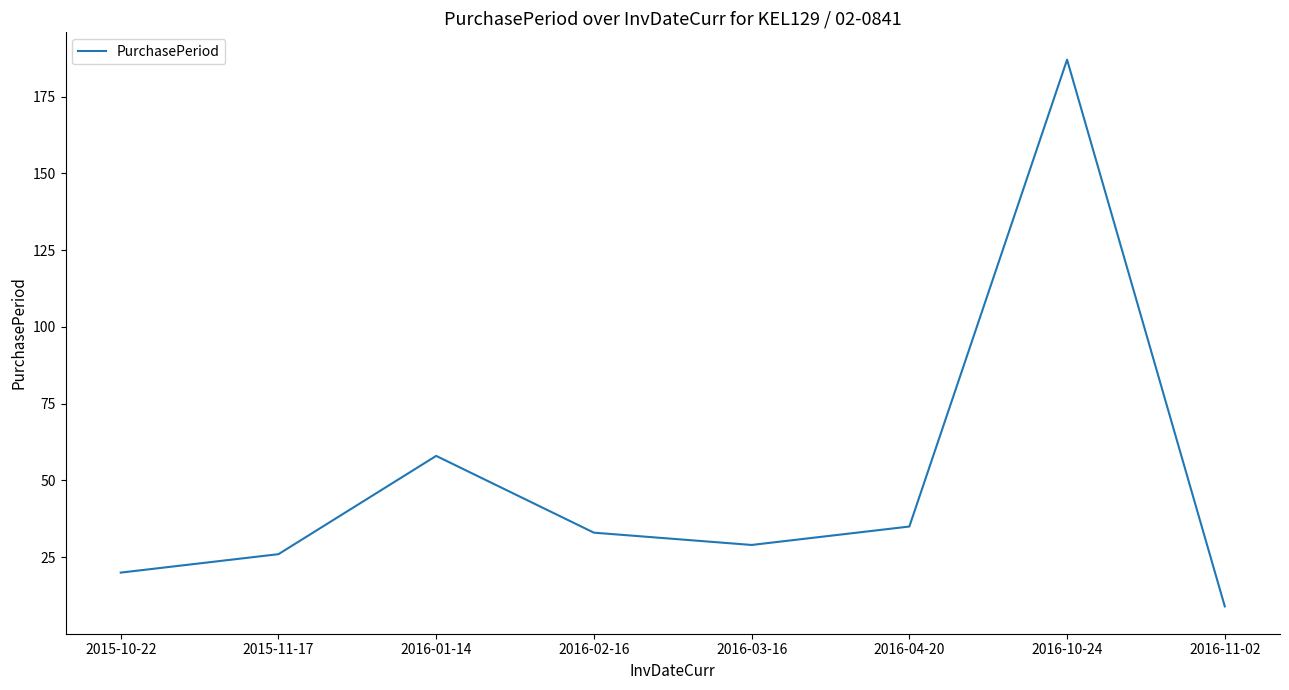

At which category does the data reach its first local peak?

2016-01-14